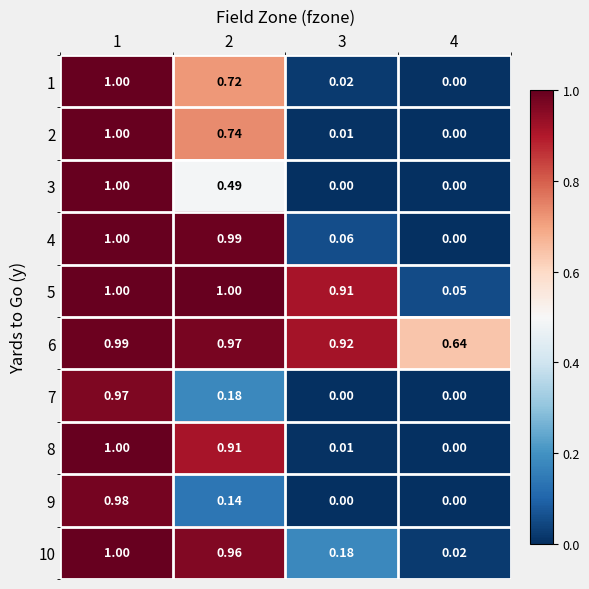

Is the value of 2 at 2 greater than the value of 3 at 2?

Yes